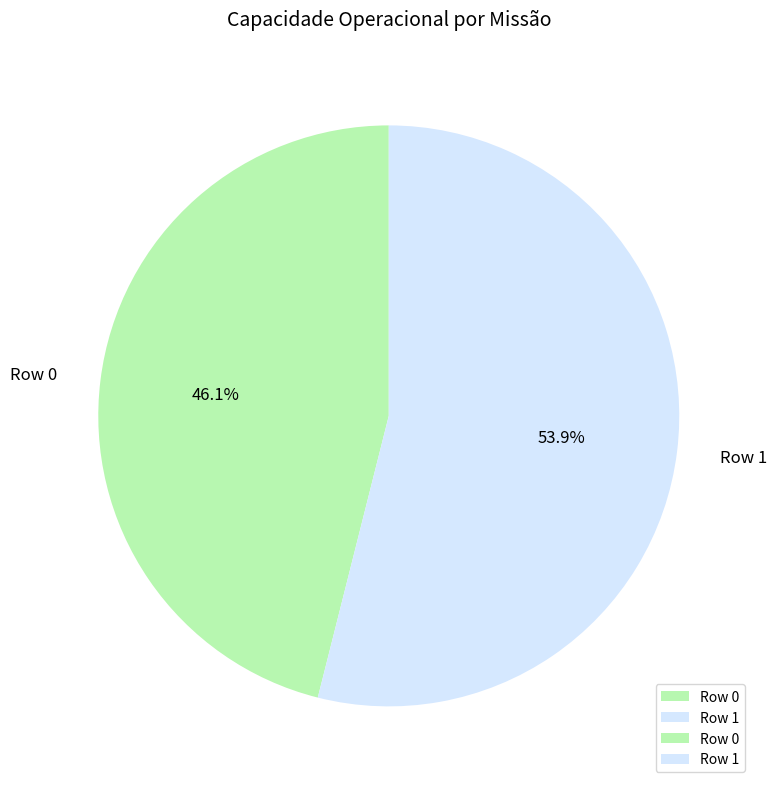

The Row 0 slice represents 46% of the pie. True or false?

True